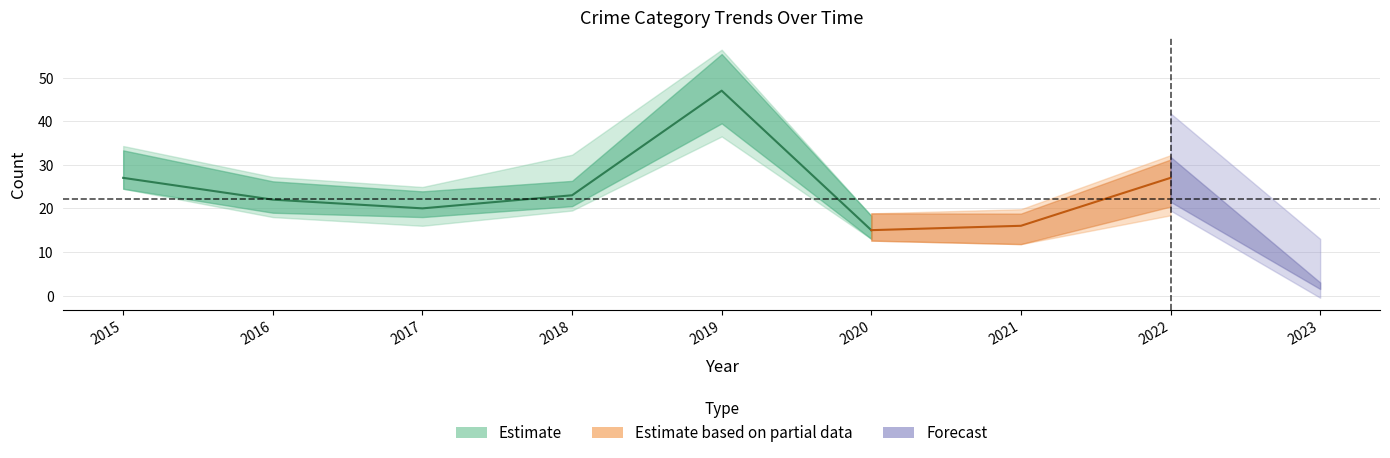

At which label does Theft reach its peak?

2019